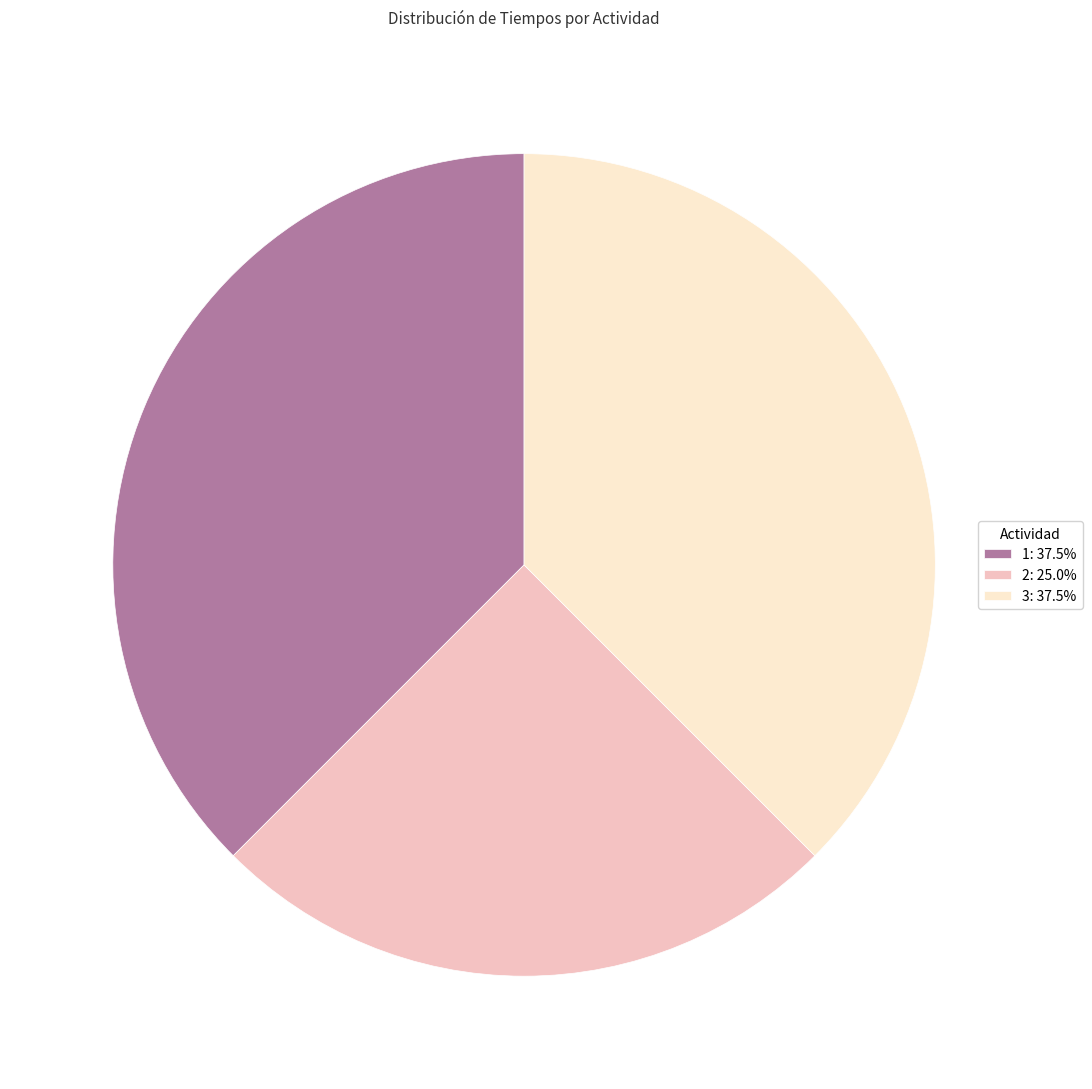

Approximately how many times larger is the value at 3: 37.5% compared to 1: 37.5%?

1.0